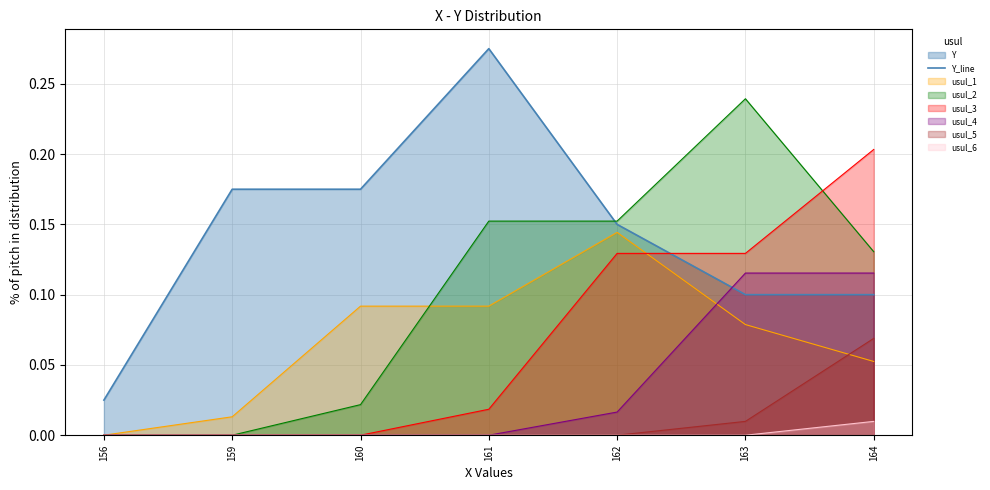

True or false: there are more than 1 points higher than both neighbors.

False